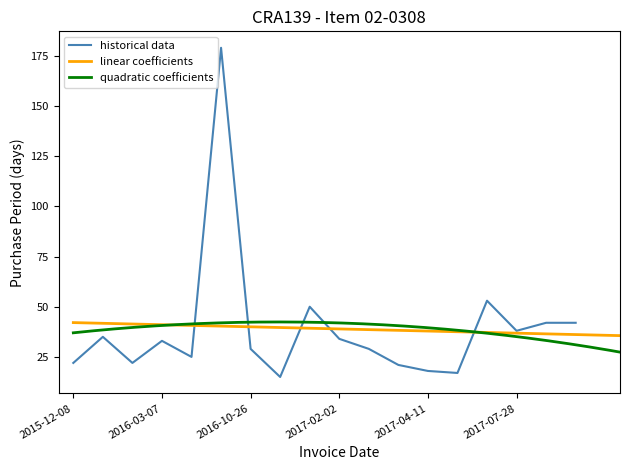

The value at 2016-04-01 is 39. True or false?

False